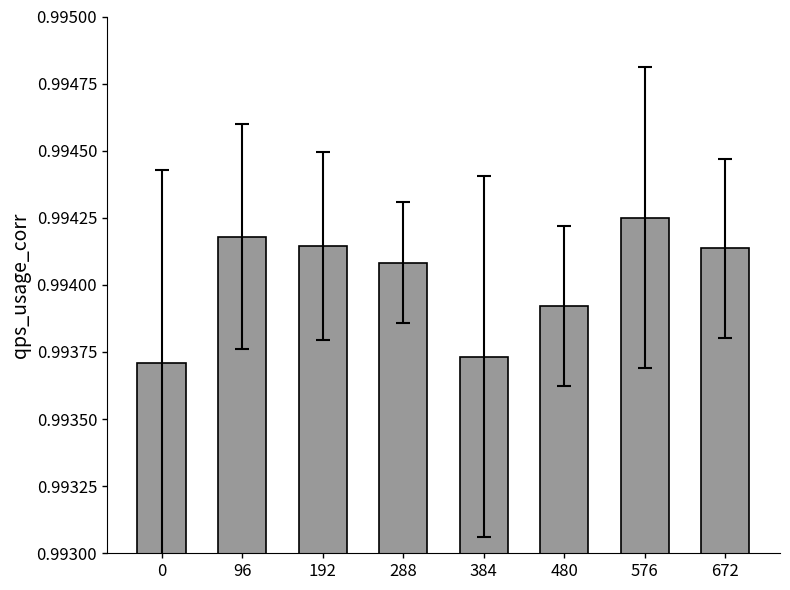

What is the sum of all values?

8.0